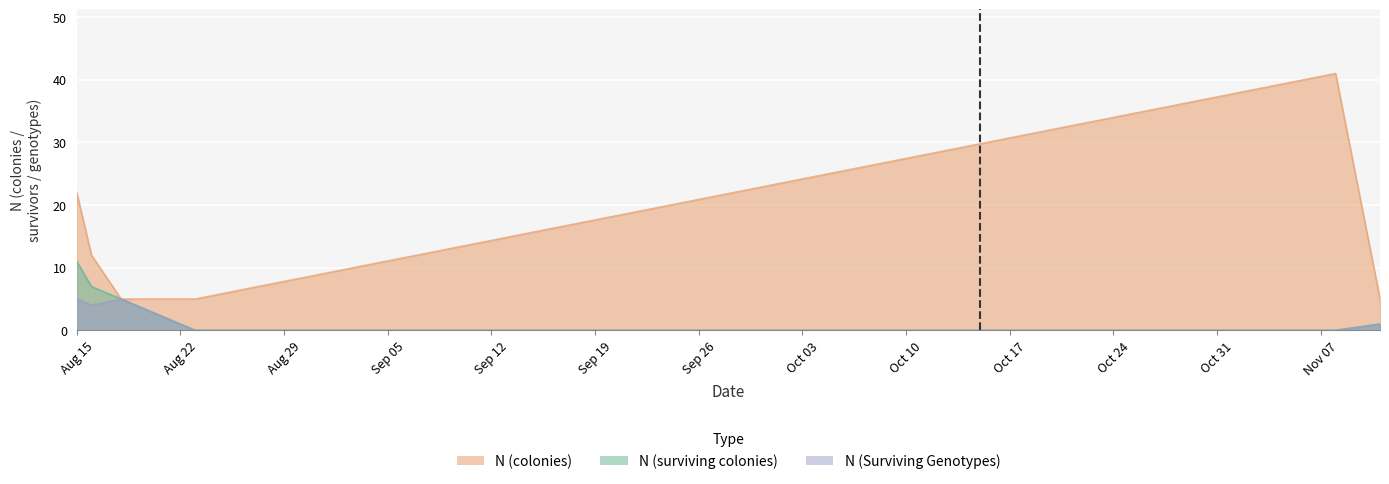

At which label does N (colonies) first exceed 12?

Aug 15